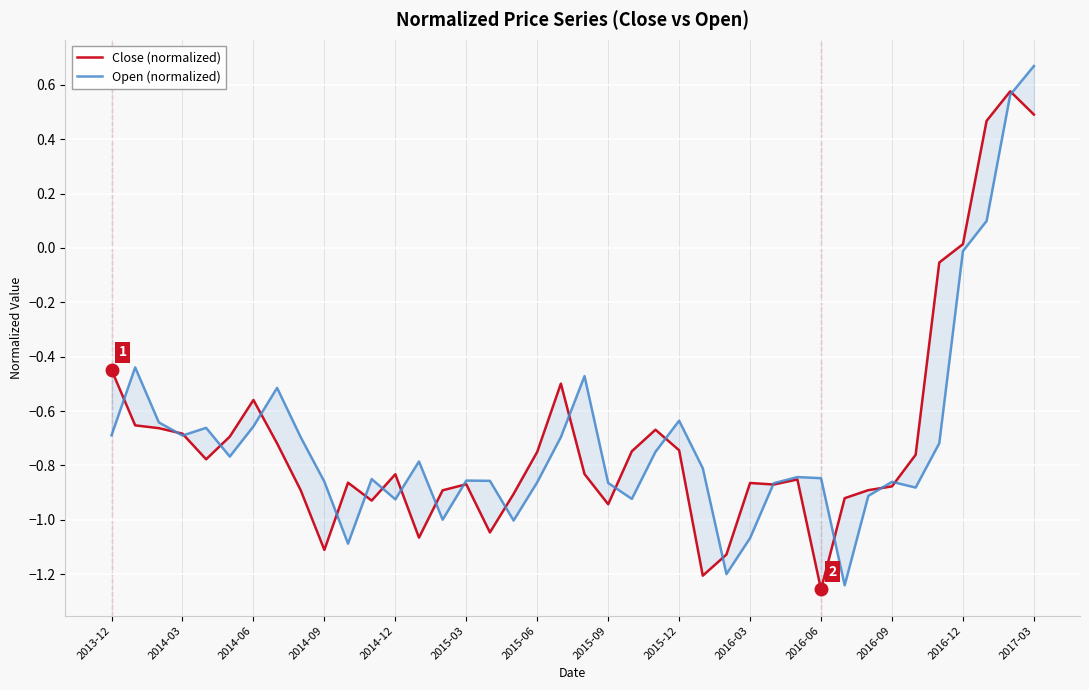

How many series are shown in this chart?

2